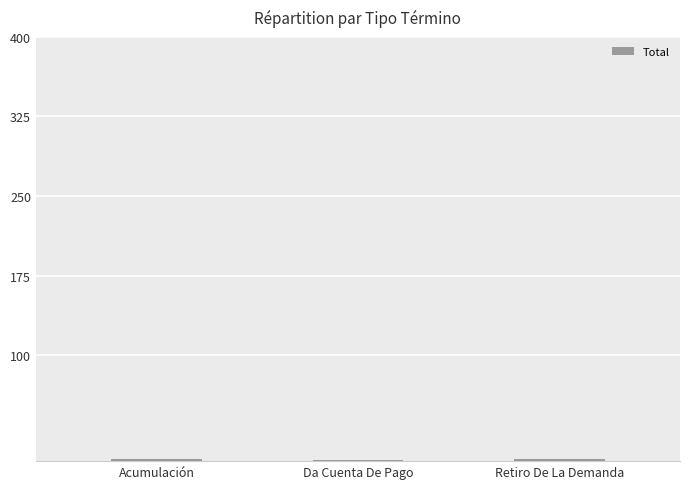

What is the value of the 3rd bar from the left?

2